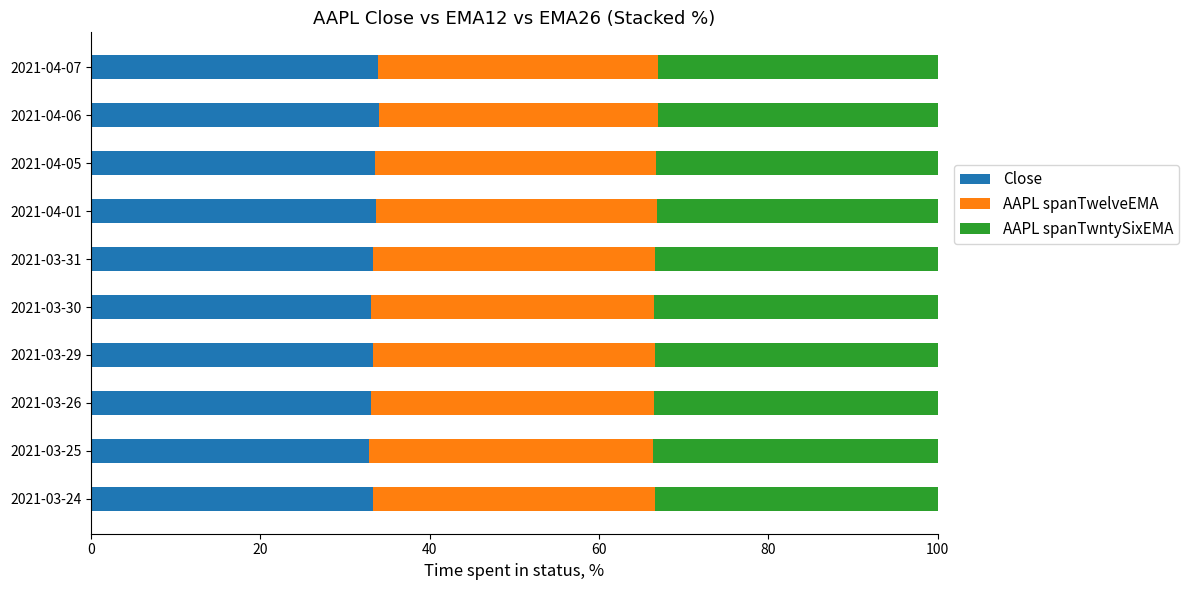

The value of Close at 2021-04-05 is 20.8. True or false?

False